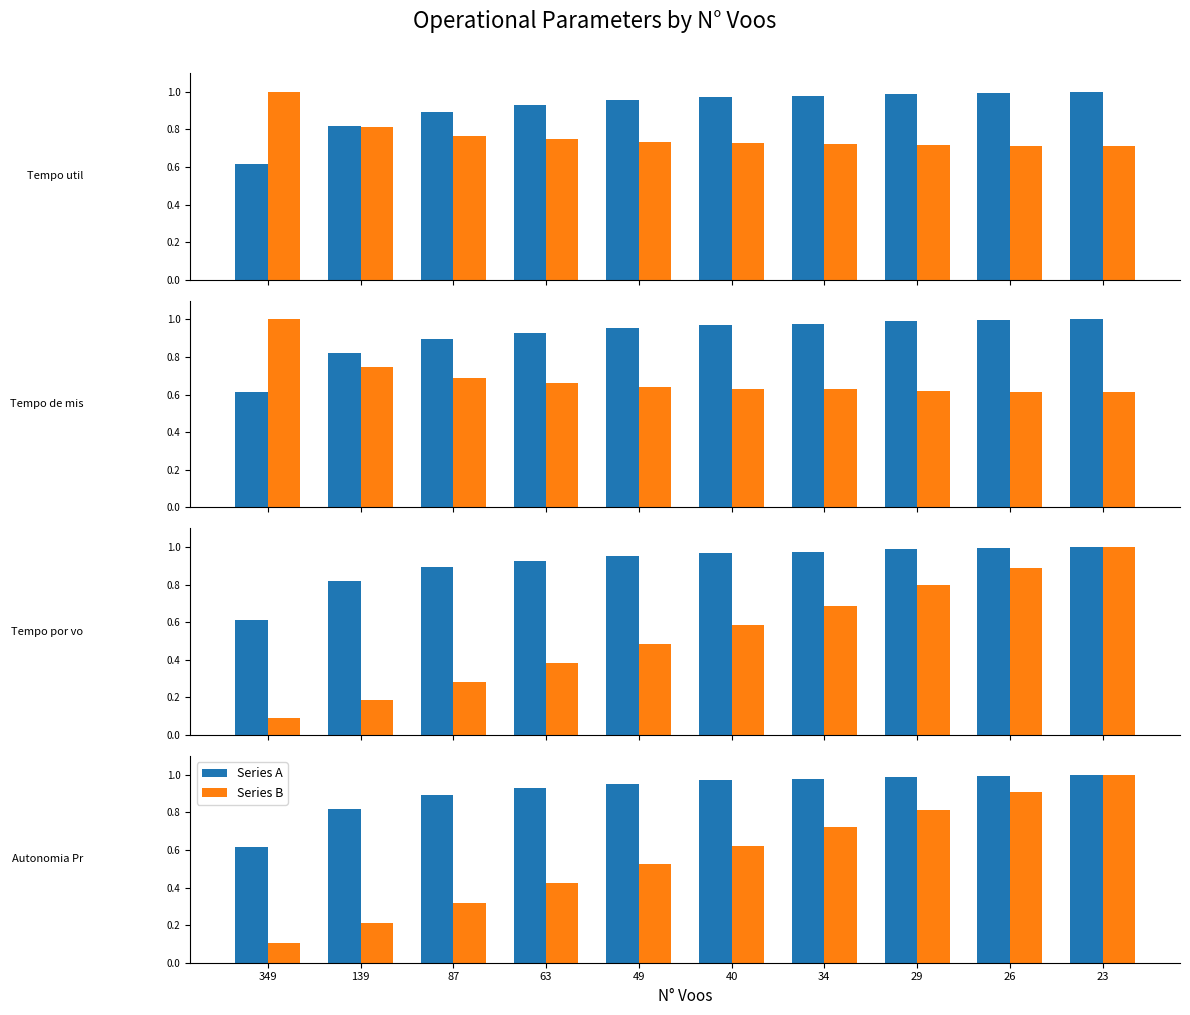

What is the approximate value of Autonomia Projetada [h] at 26?

0.9